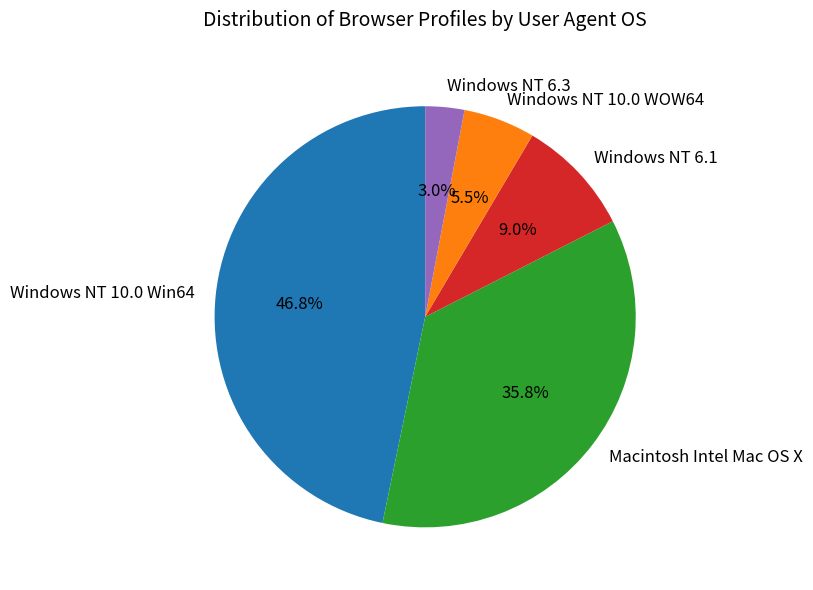

To the nearest percent, what portion does Macintosh Intel Mac OS X represent?

36%